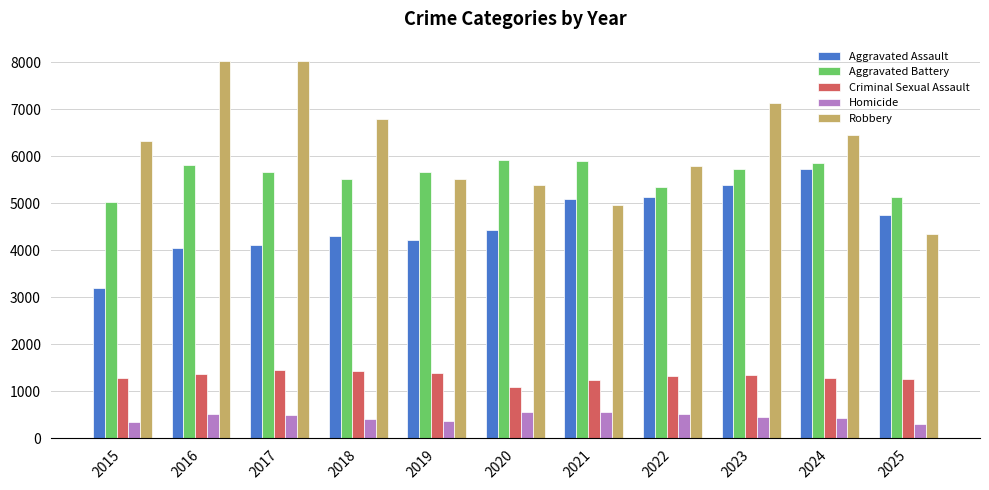

Read the Homicide value at 2022.

510